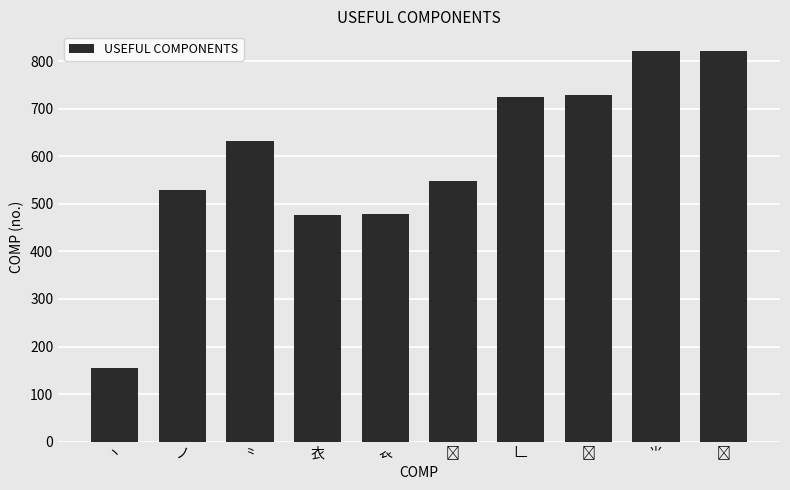

What is the change in value from 丶 to ⺌?

+666